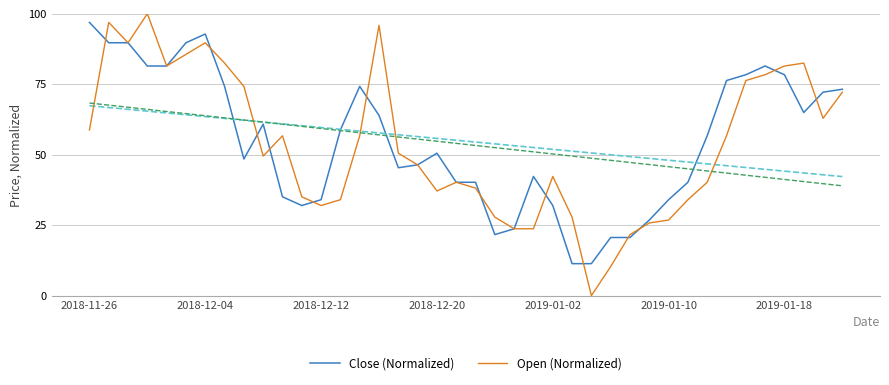

Between 22 and 35, which is larger?

35